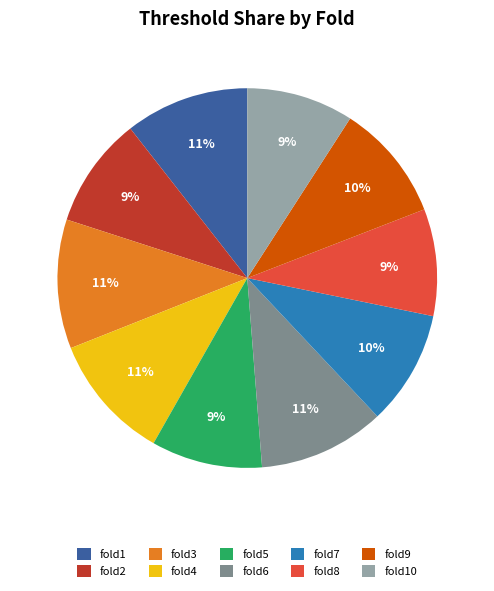

What percentage is the fold1 slice, to the nearest percent?

11%